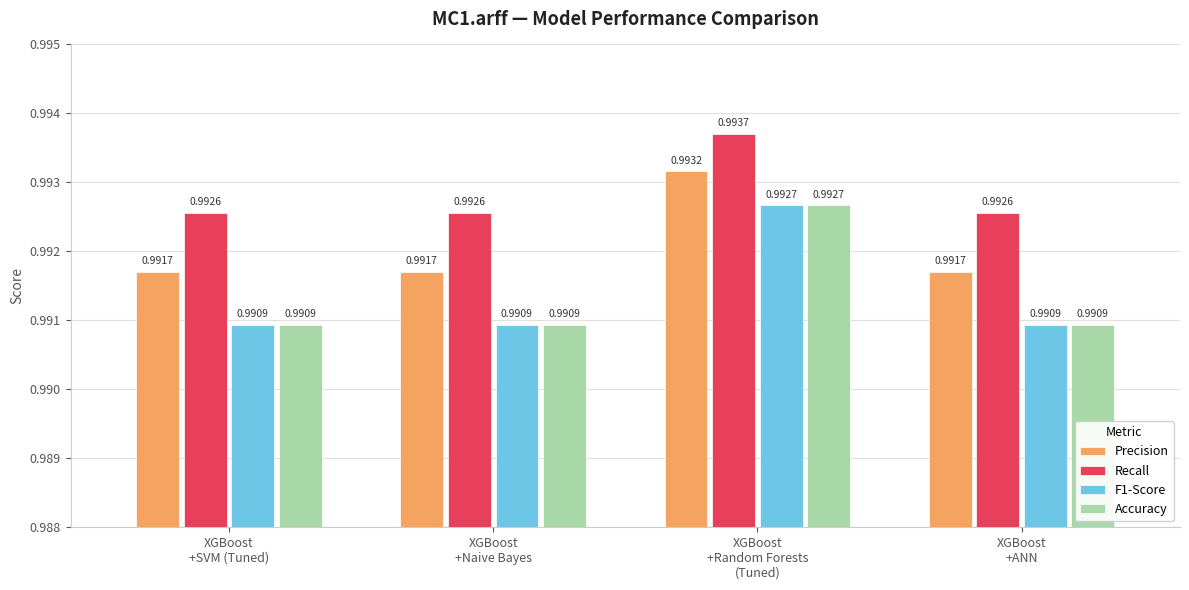

Which series has the largest total across all categories?

Recall